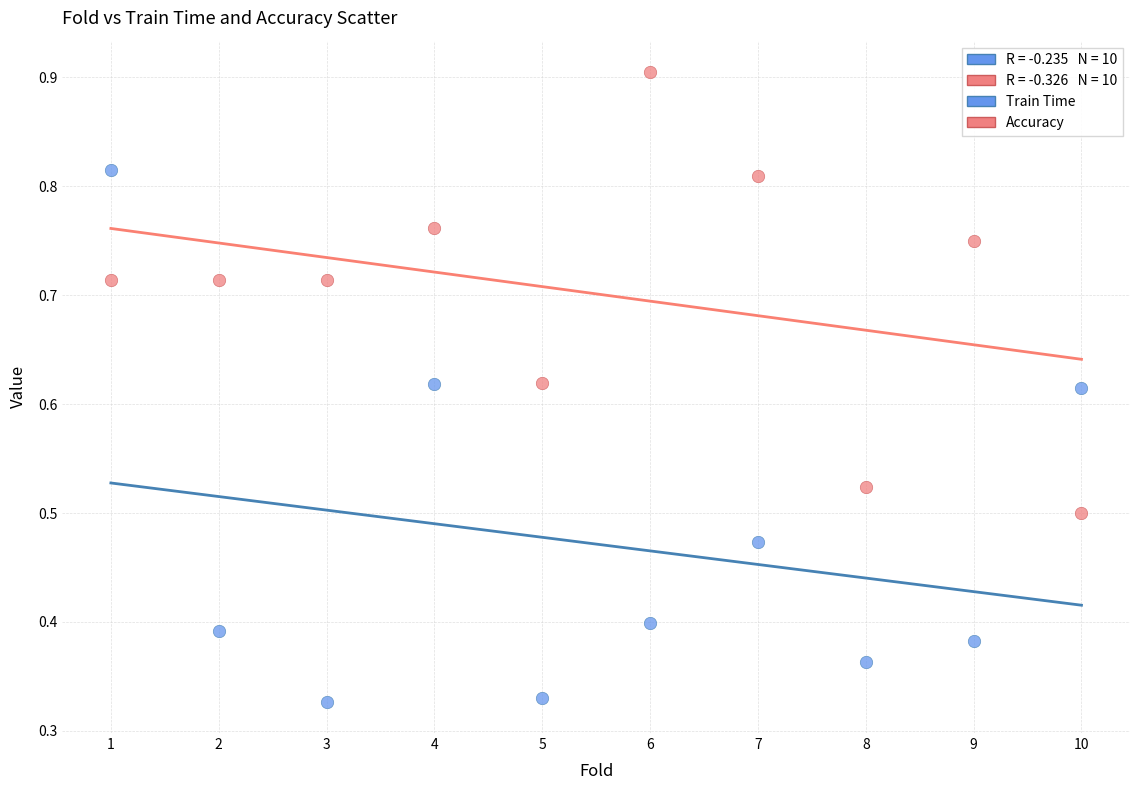

Across all data points, what is the range of X values (max minus min)?

9.0